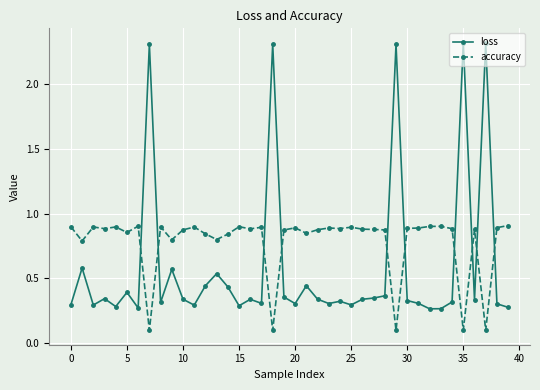

Which series has the largest total across all categories?

accuracy